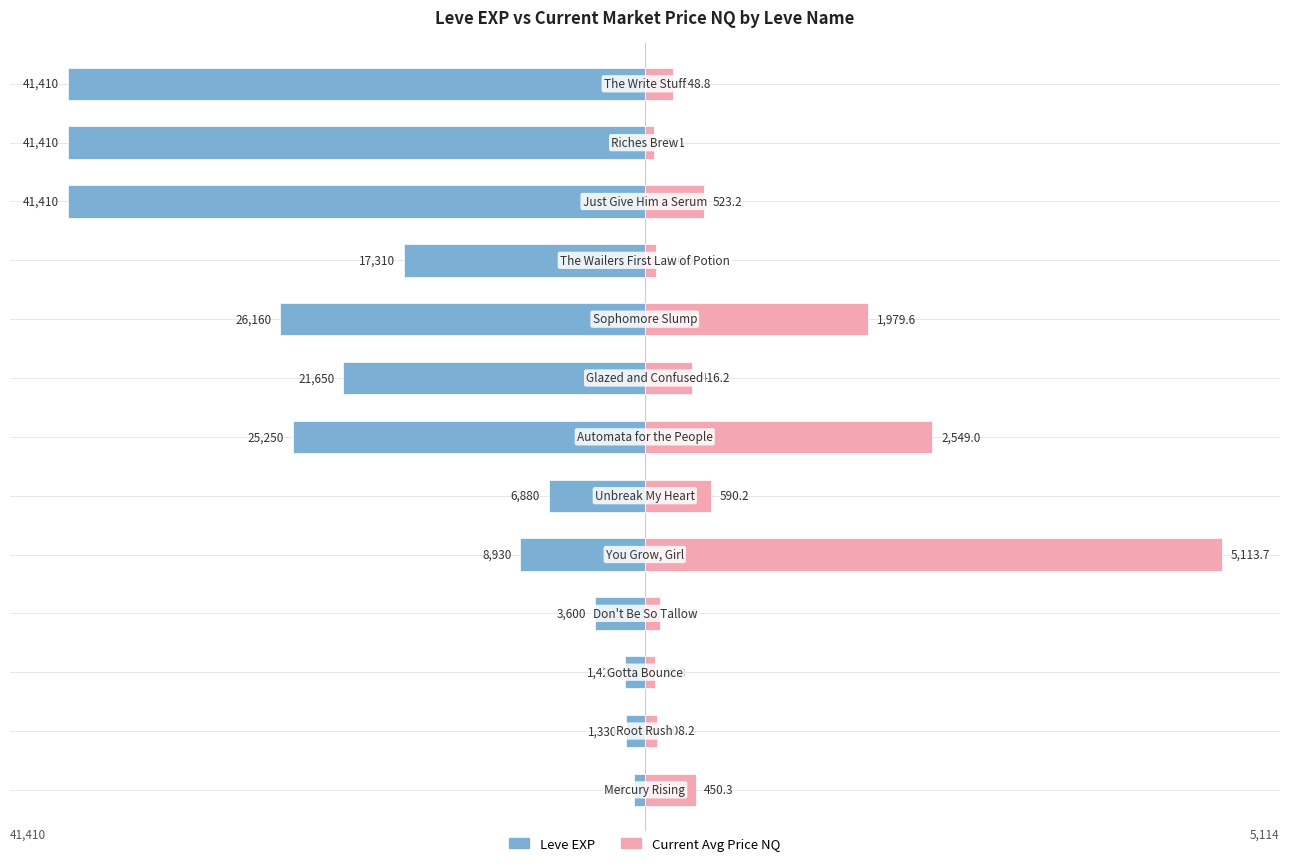

How many data points in Current Avg Price NQ are less than 1?

6